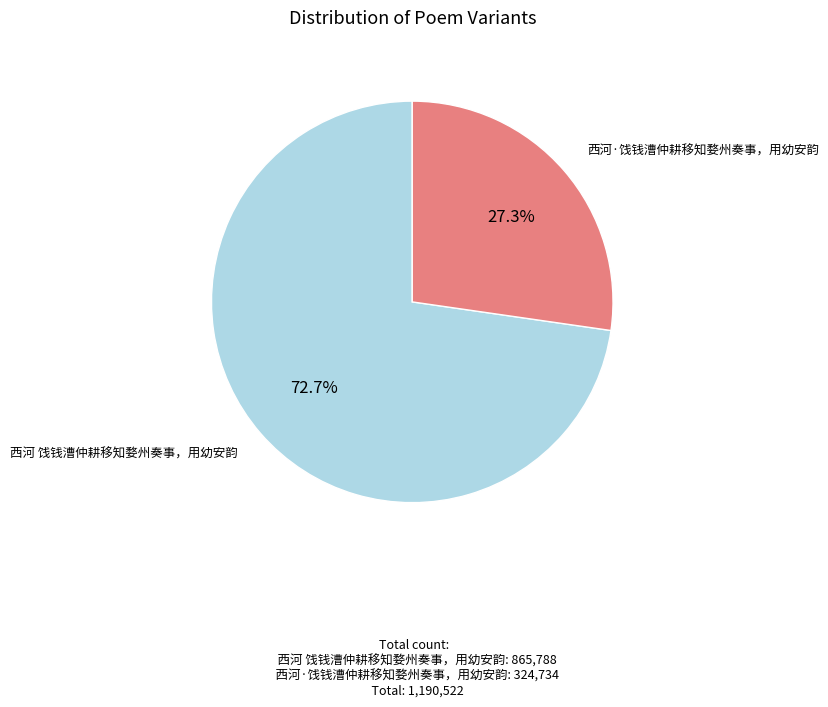

To the nearest percent, what is the difference between the largest and smallest slice percentages?

45%